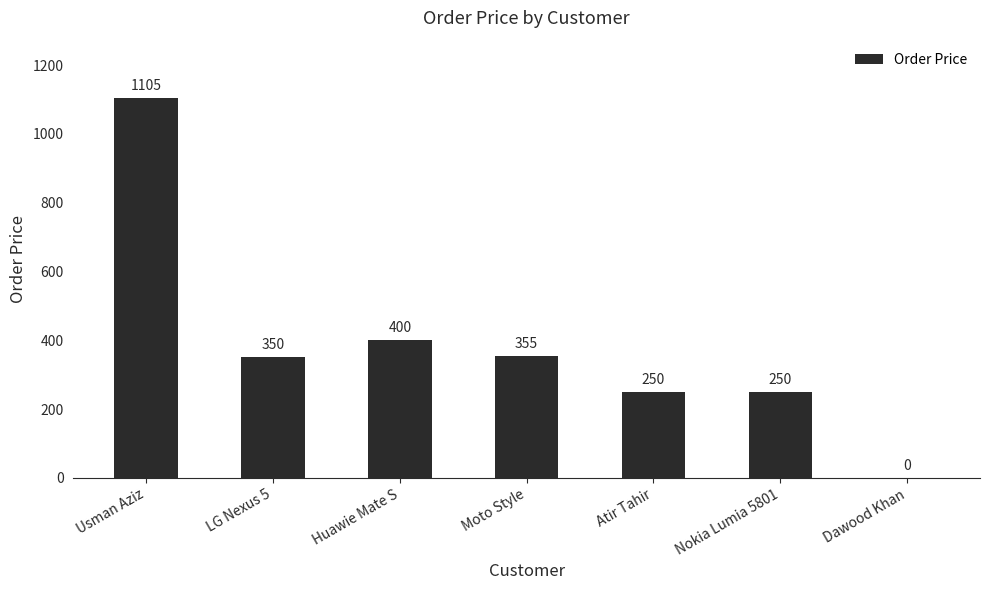

What is the sum of the values at Moto Style and Atir Tahir?

605